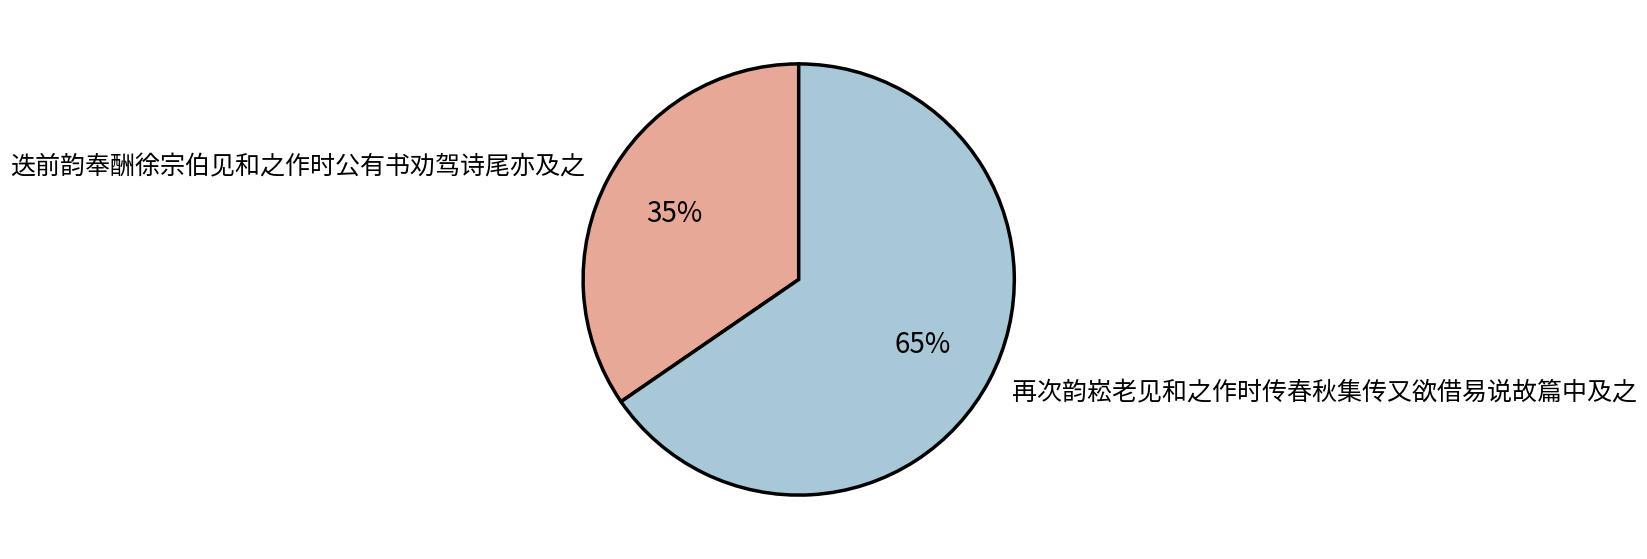

How many slices are in this pie chart?

2